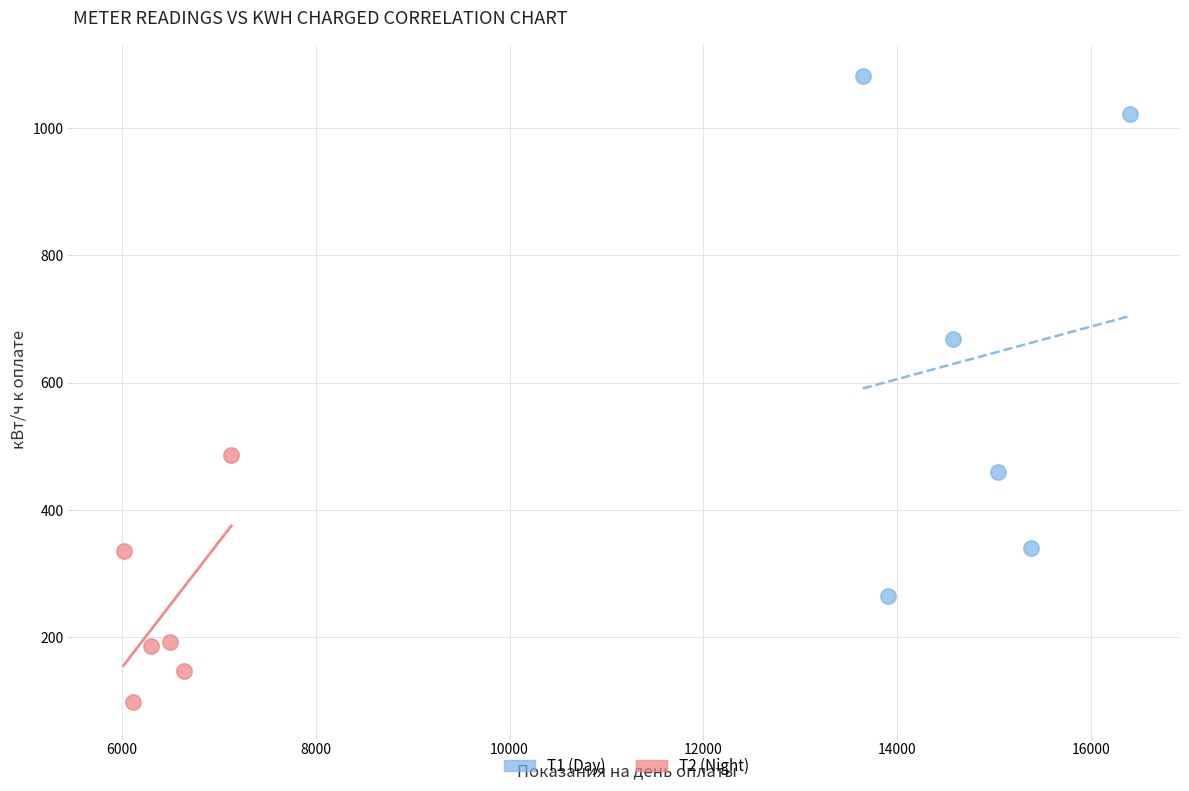

Which series has the largest Y range (max minus min)?

T1 (Day)